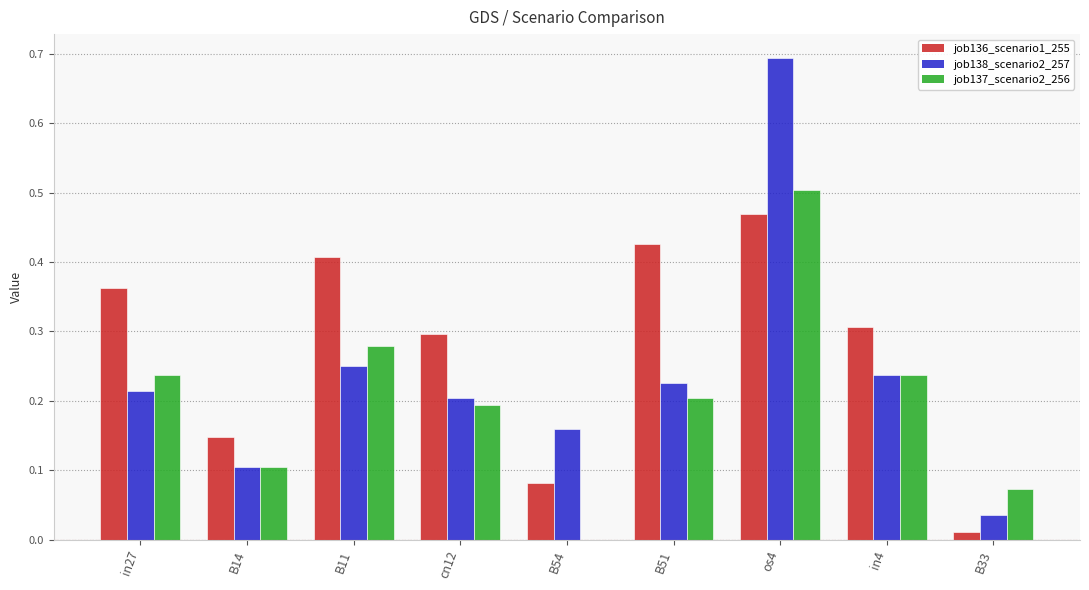

How many data points does each series have?

9